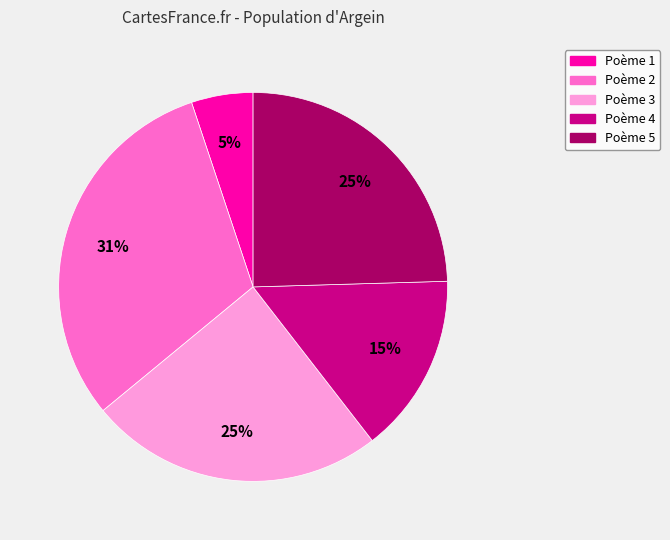

Do Poème 3 and Poème 4 together represent more than half of the pie?

No